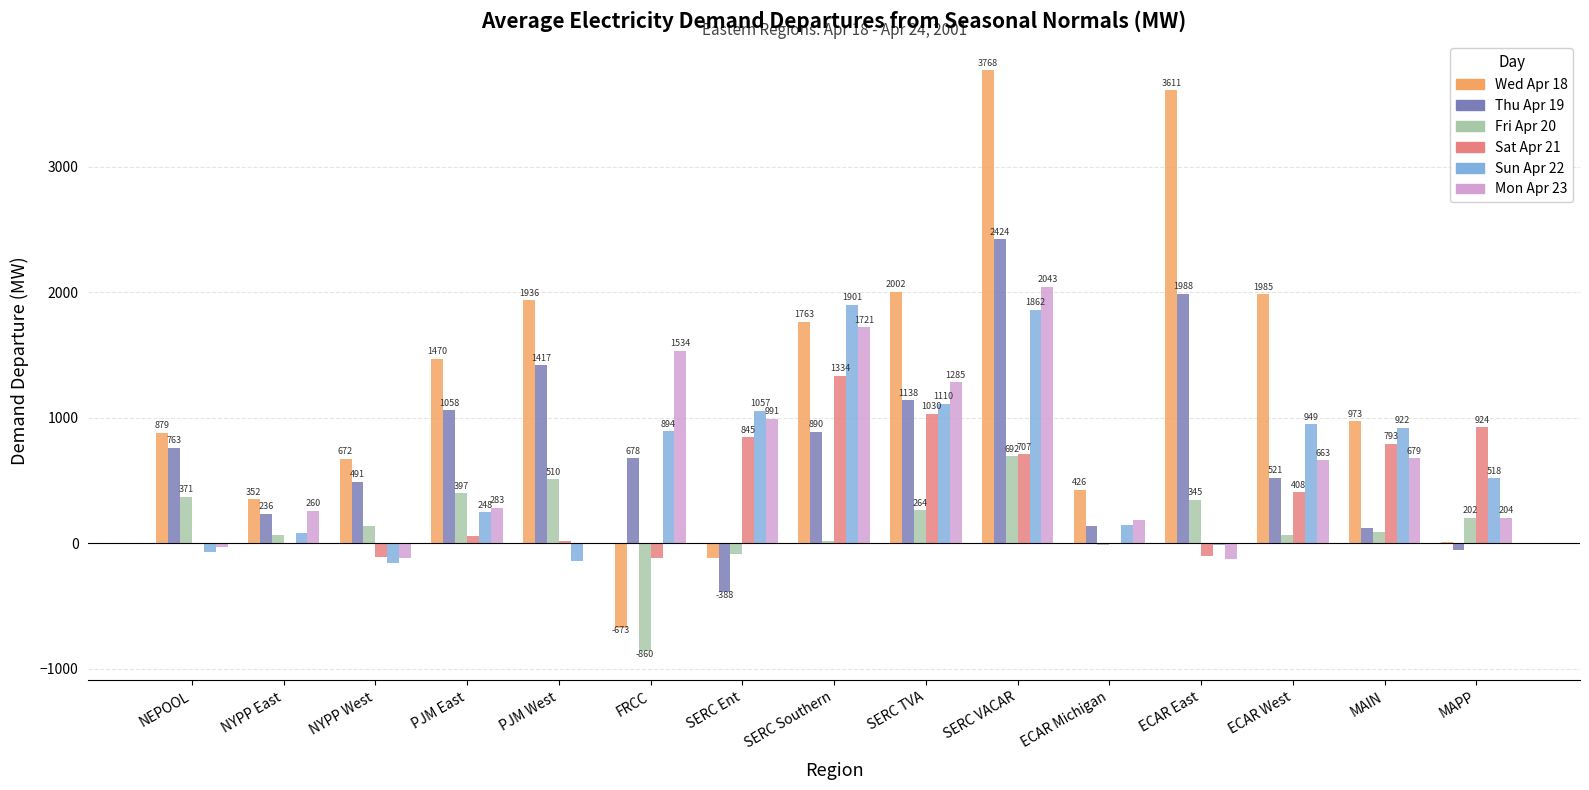

What is the highest value of the Thu Apr 19 series?

2424.2